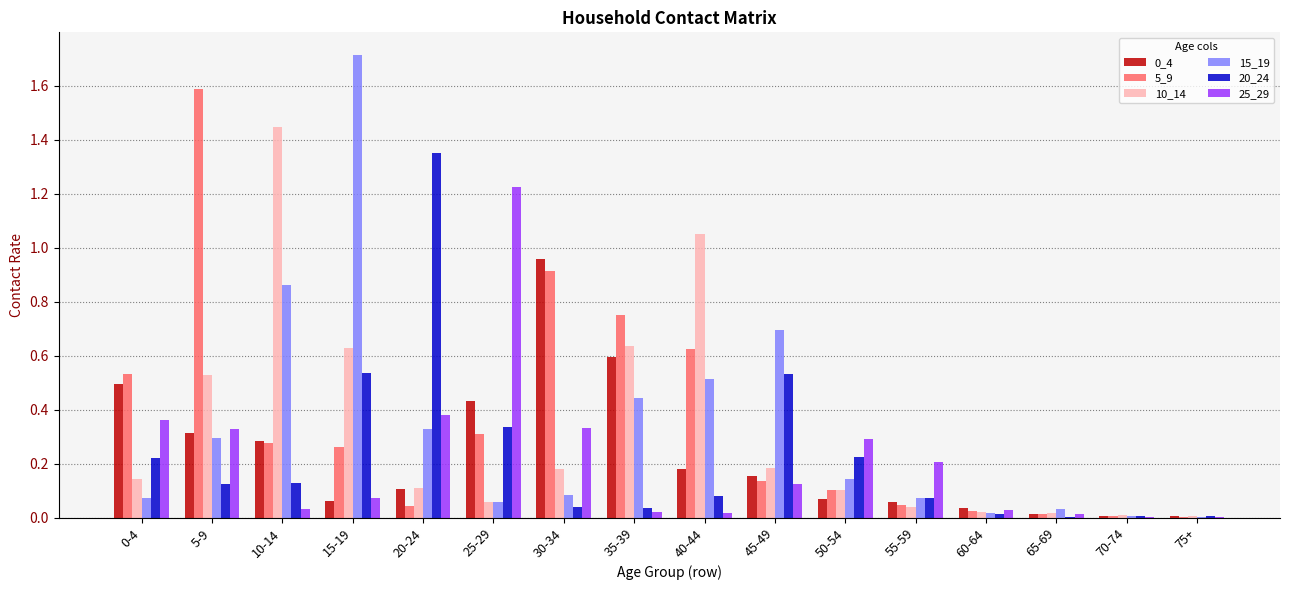

The 25_29 series shows 0.0 at 40-44. True or false?

True